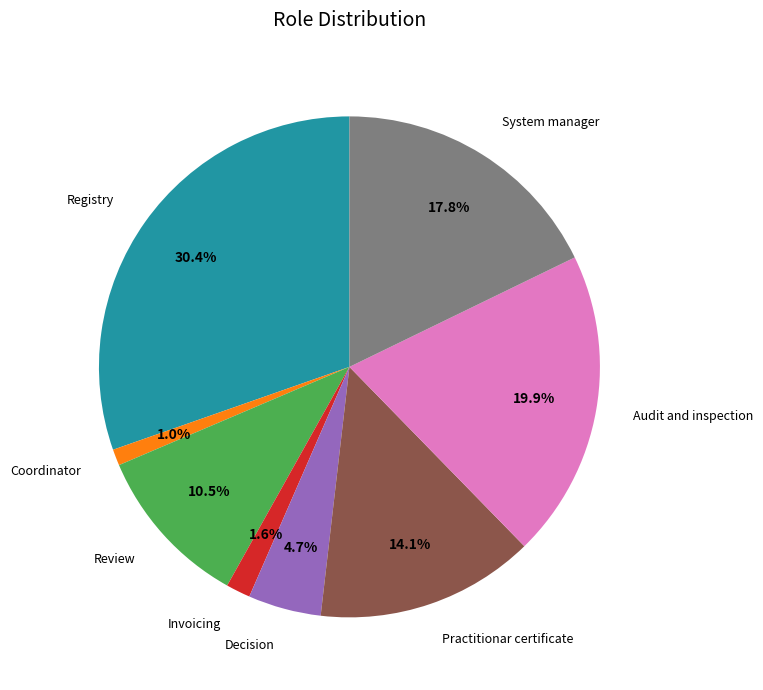

Which has a higher value, Invoicing or Registry?

Registry